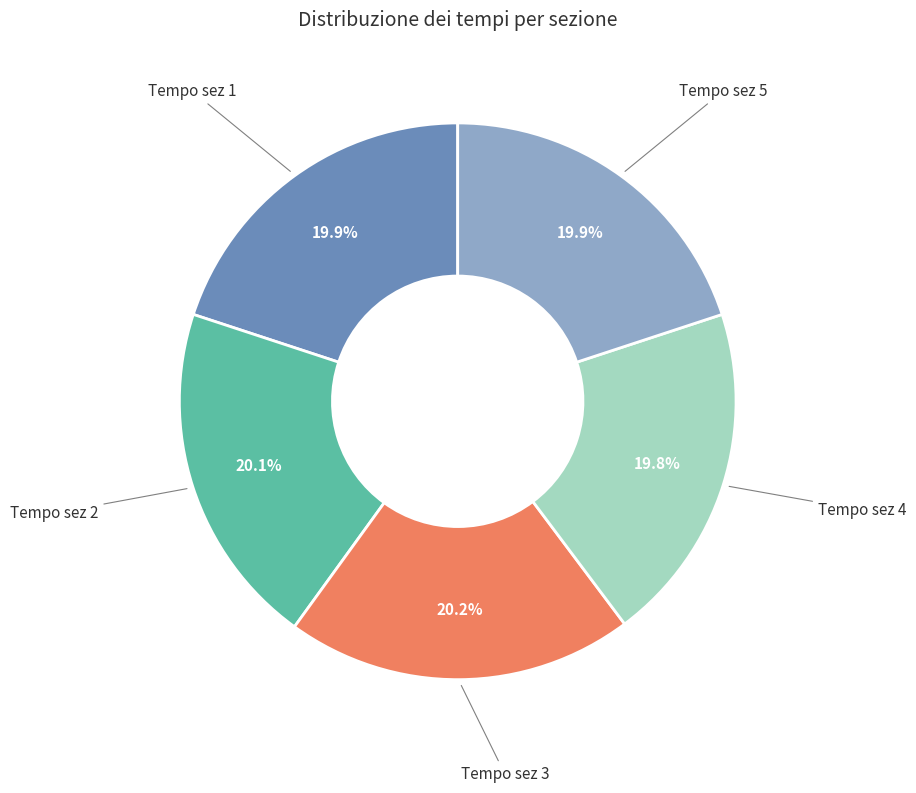

To the nearest percent, what is the average slice percentage?

20%